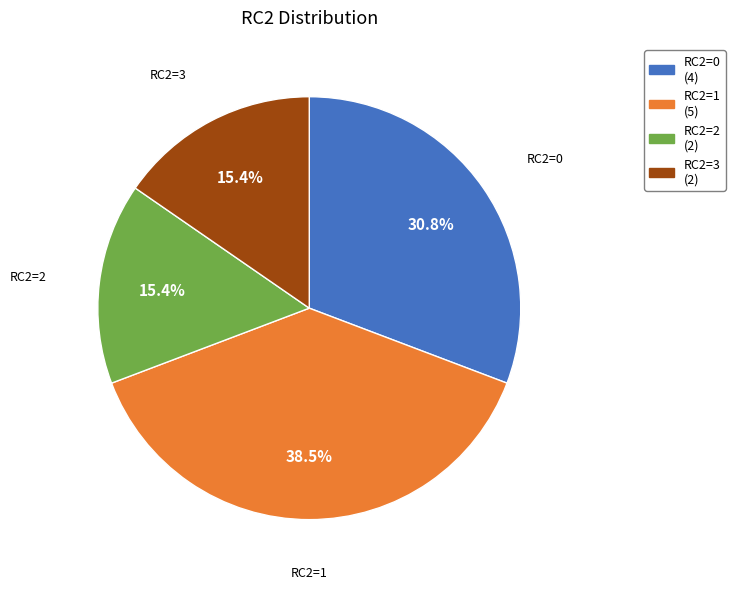

Does RC2=1 represent more than half of the total?

No